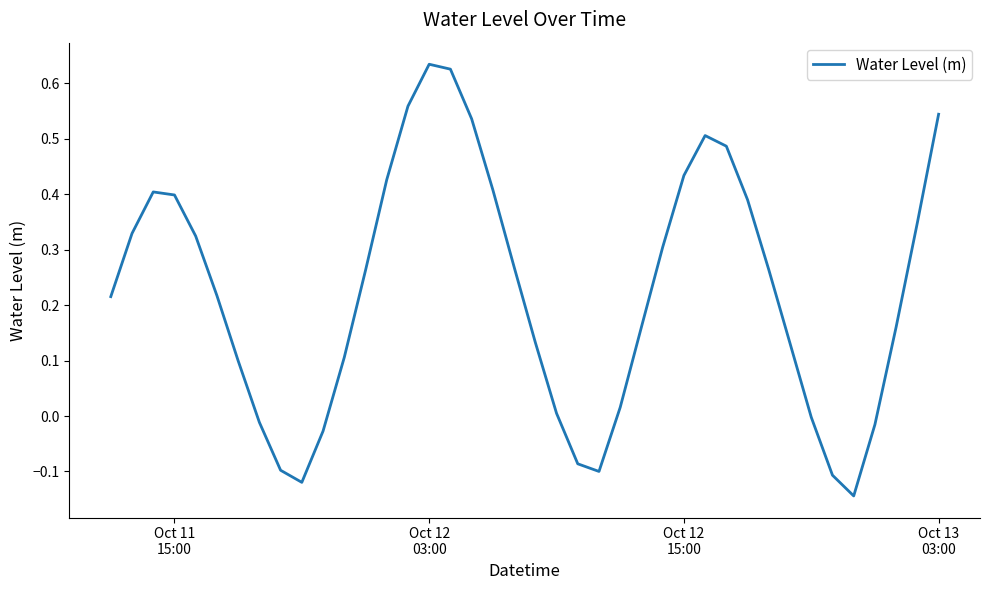

What is the difference between the maximum and minimum values?

0.8